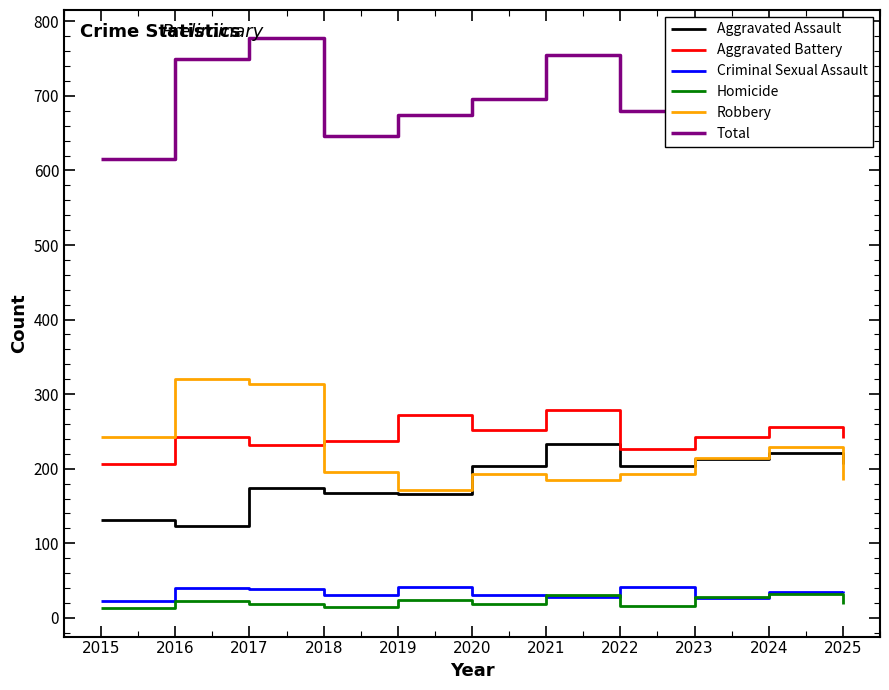

What is the maximum value for Robbery?

320